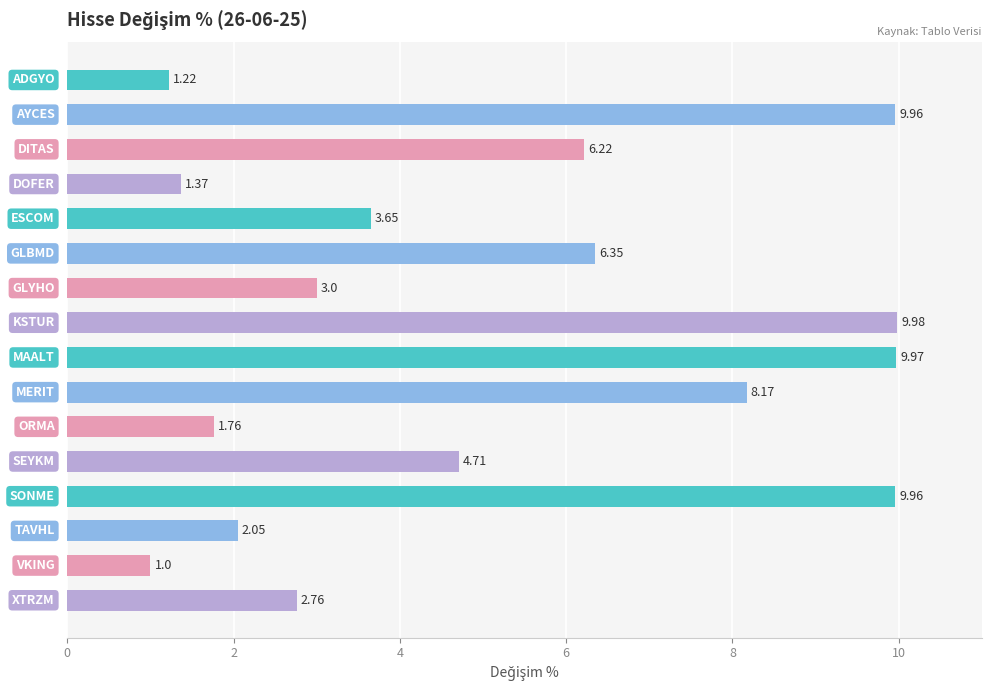

What is the difference between the second highest and minimum values?

9.0